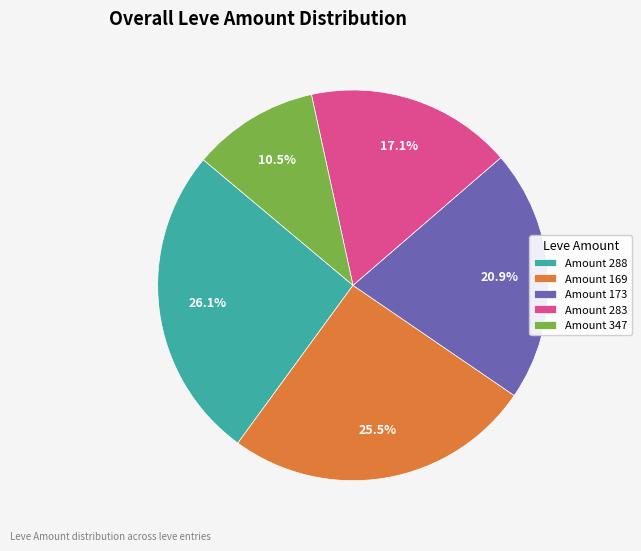

Rank the categories by value from lowest to highest.

Amount 347, Amount 283, Amount 173, Amount 169, Amount 288